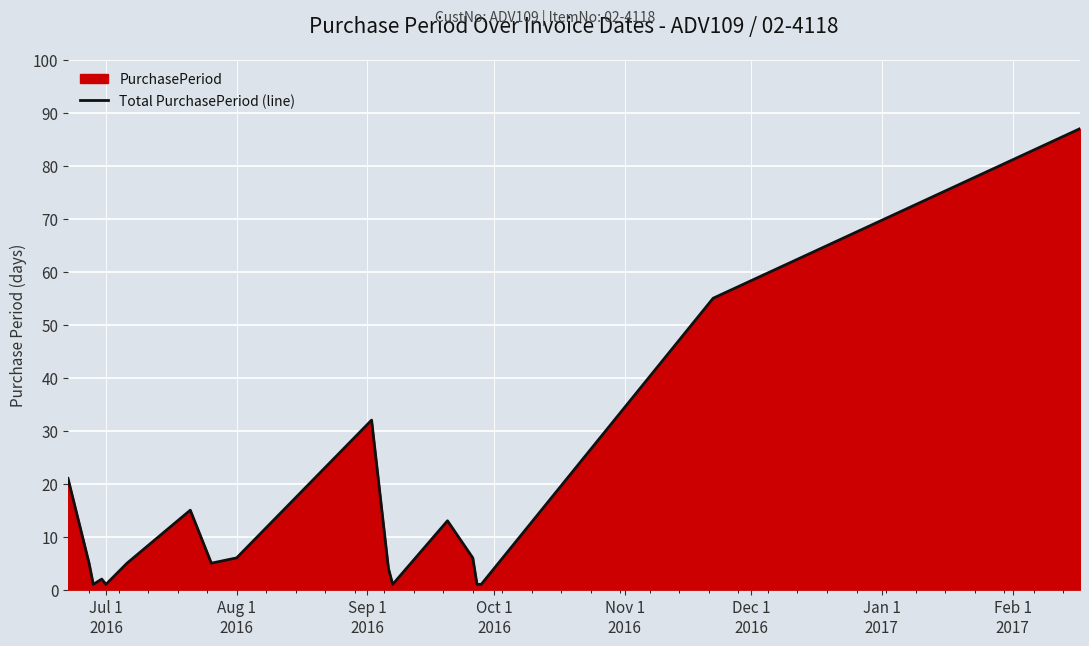

What is the difference between the maximum and minimum values?

86